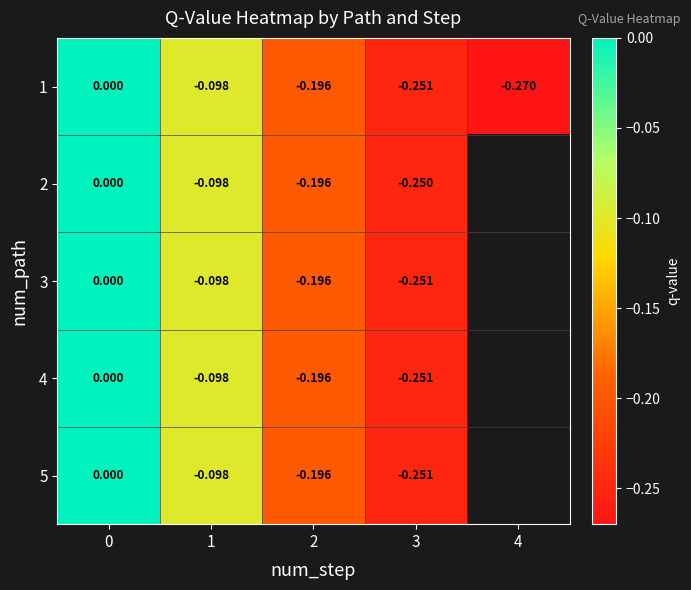

Is the value of 3 at 1 greater than the value of 1 at 3?

Yes